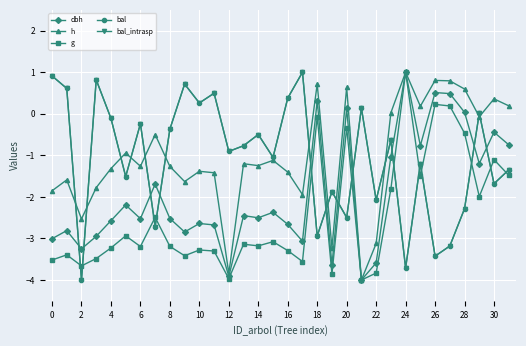

How many lines are shown in the chart?

5